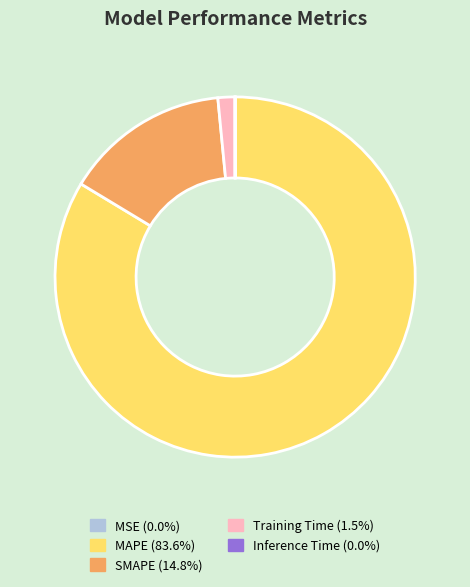

What is the largest slice in the pie chart?

MAPE